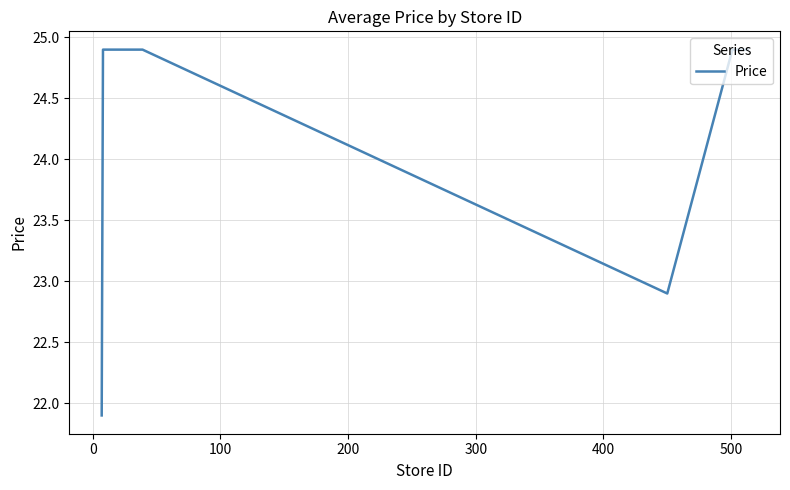

What is the smallest value displayed?

21.9